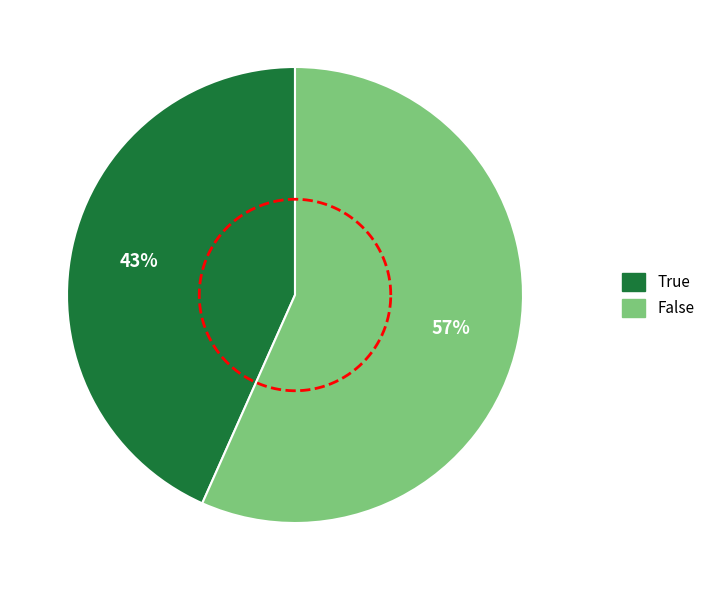

Which slice is the largest?

False